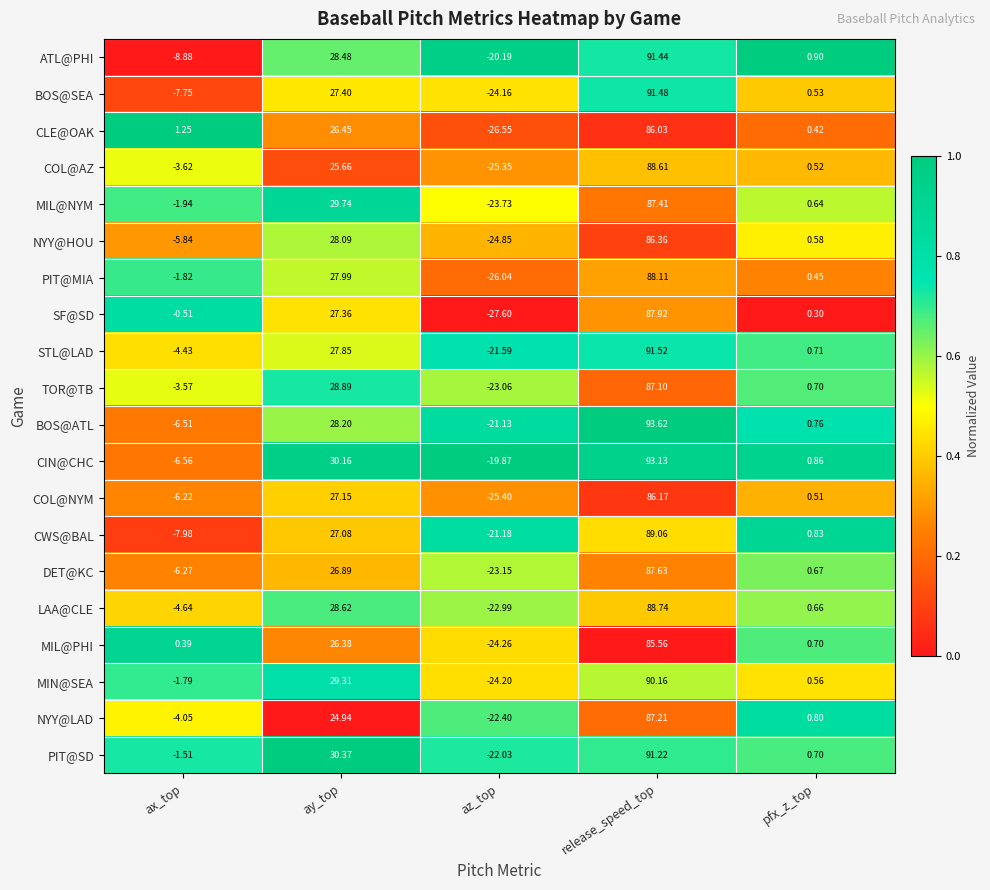

Where does the MIL@NYM series first go above 0?

ay_top